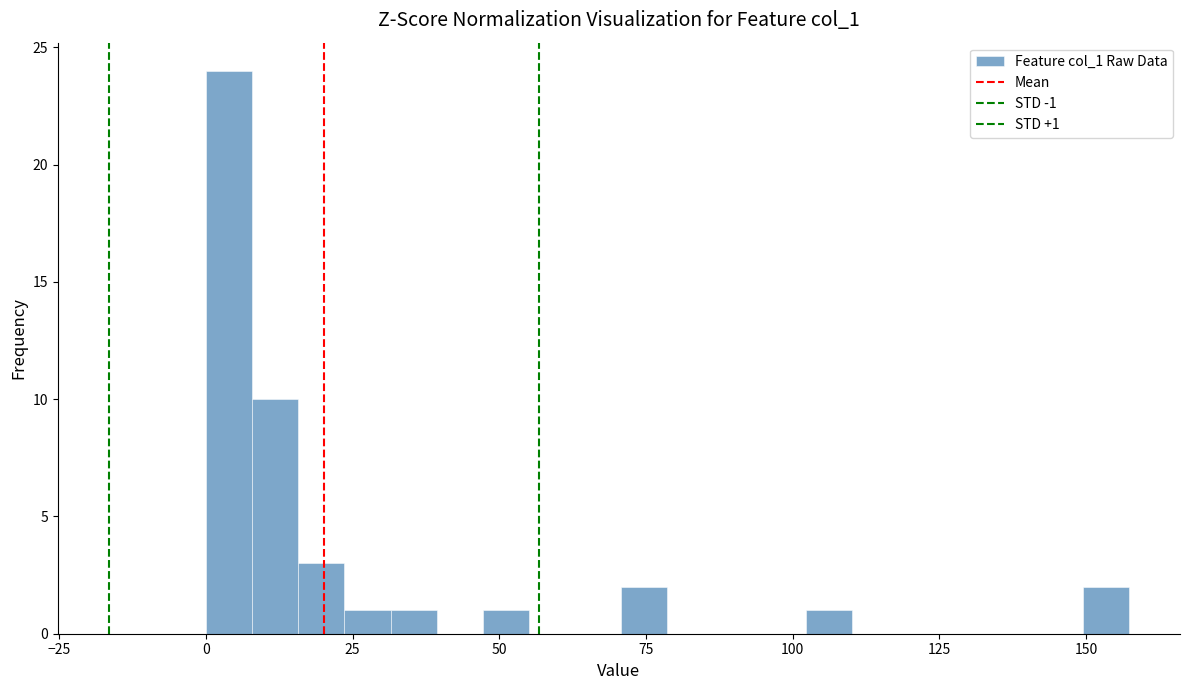

Read against the x-axis, roughly where is the centre of the tallest bar?

5